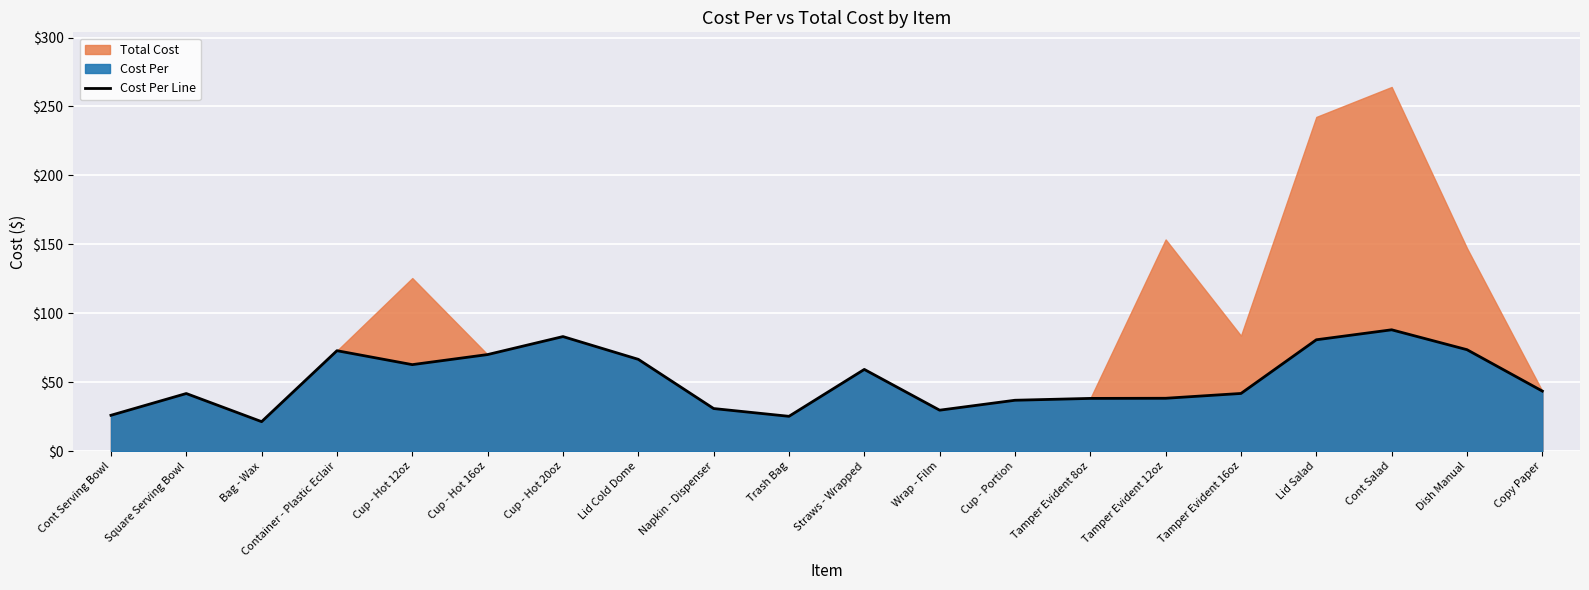

True or false: Cost Per Line has a value of 83.1 at Cup - Hot 20oz.

True